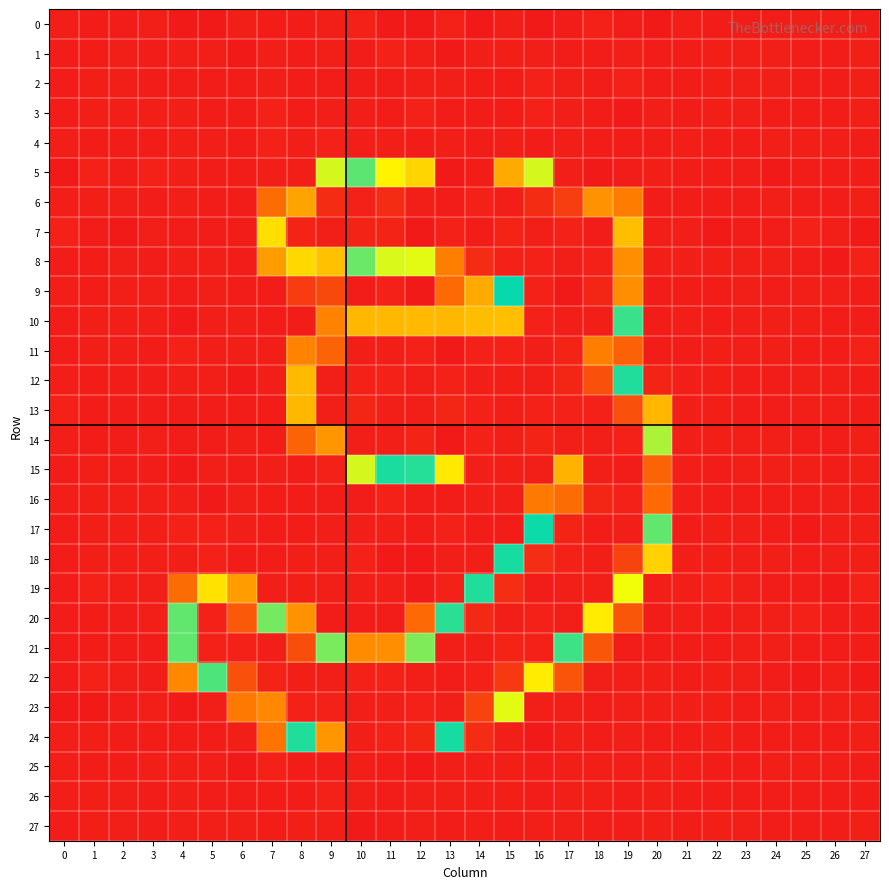

Reading right to left, extract all data points from this chart.

0: 27=-0.5	26=0.2	25=0.4	24=-0.1	23=-0.1	22=-0.4	21=0.1	20=-1.2	19=-0.0	18=1.1	17=-0.6	16=-1.1	15=0.1	14=-1.0	13=1.4	12=-1.4	11=-1.7	10=1.9	9=0.3	8=-0.2	7=-0.5	6=0.6	5=-1.2	4=-1.1	3=0.1	2=-0.2	1=-0.0	0=0.3
1: 27=0.2	26=-0.1	25=-0.1	24=0.1	23=0.0	22=0.2	21=-0.0	20=-0.1	19=0.8	18=-0.6	17=-0.2	16=0.1	15=0.4	14=0.3	13=-1.6	12=0.2	11=1.3	10=-0.5	9=0.1	8=-0.2	7=0.4	6=-1.1	5=0.2	4=0.5	3=-0.0	2=0.1	1=-0.0	0=-0.1
2: 27=0.2	26=-0.1	25=-0.2	24=0.0	23=0.0	22=0.2	21=-0.1	20=-0.2	19=1.0	18=-0.4	17=0.1	16=1.8	15=-0.3	14=-0.2	13=0.0	12=0.8	11=-0.2	10=-0.7	9=-0.4	8=-0.1	7=0.3	6=-0.3	5=-0.7	4=-0.3	3=0.0	2=0.1	1=0.1	0=-0.1
3: 27=0.2	26=-0.1	25=-0.2	24=0.0	23=0.0	22=0.2	21=-0.1	20=0.8	19=-1.0	18=-0.7	17=0.4	16=1.1	15=-0.3	14=-0.6	13=-0.1	12=1.2	11=-0.5	10=0.1	9=0.5	8=-0.7	7=1.4	6=-0.5	5=-0.4	4=0.1	3=0.0	2=0.1	1=0.1	0=-0.2
4: 27=-0.1	26=0.0	25=0.2	24=0.0	23=-0.0	22=-0.1	21=0.1	20=-1.0	19=-0.2	18=-0.1	17=0.0	16=-0.3	15=0.3	14=-0.0	13=0.3	12=-0.3	11=0.5	10=0.3	9=1.1	8=0.2	7=1.0	6=-0.4	5=0.6	4=0.4	3=-0.0	2=-0.1	1=-0.1	0=0.1
5: 27=-0.8	26=-0.9	25=-0.6	24=-1.7	23=-0.4	22=-0.0	21=-0.5	20=0.3	19=-1.0	18=-1.0	17=0.6	16=83.4	15=203.0	14=253.0	13=254.9	12=189.8	11=71.3	10=108.4	9=83.5	8=0.4	7=0.1	6=-0.4	5=-0.1	4=0.5	3=1.2	2=-0.9	1=1.8	0=-1.0
6: 27=0.7	26=-0.2	25=-0.9	24=0.3	23=-0.2	22=-0.5	21=-0.3	20=-0.9	19=35.3	18=210.6	17=240.9	16=247.4	15=252.2	14=251.4	13=253.2	12=252.1	11=247.9	10=251.2	9=247.6	8=205.5	7=29.7	6=-0.9	5=-0.3	4=0.5	3=-0.2	2=0.4	1=0.5	0=0.3
7: 27=-1.4	26=0.3	25=1.4	24=-0.5	23=-0.6	22=-1.5	21=0.9	20=0.5	19=197.4	18=253.6	17=251.0	16=252.7	15=250.8	14=253.0	13=251.6	12=254.2	11=250.9	10=251.0	9=252.2	8=250.9	7=66.1	6=-0.8	5=-0.0	4=-0.8	3=0.4	2=-1.1	1=-0.6	0=1.2
8: 27=1.7	26=-1.1	25=-0.6	24=0.2	23=0.6	22=1.0	21=0.2	20=0.1	19=211.7	18=251.1	17=252.4	16=251.6	15=251.9	14=247.5	13=216.6	12=172.7	11=170.6	10=104.6	9=196.1	8=188.8	7=45.4	6=-0.1	5=0.0	4=0.3	3=-0.6	2=0.8	1=-0.2	0=-0.3
9: 27=-0.4	26=0.4	25=0.2	24=-0.2	23=0.5	22=-0.0	21=-0.2	20=-0.2	19=211.2	18=249.7	17=254.7	16=251.1	15=127.9	14=49.6	13=29.1	12=-1.2	11=1.7	10=-0.9	9=16.9	8=11.9	7=-0.2	6=-0.5	5=0.2	4=-1.0	3=0.5	2=0.1	1=-0.1	0=0.1
10: 27=-0.3	26=-0.1	25=1.0	24=0.0	23=0.7	22=-0.9	21=0.4	20=-0.2	19=114.5	18=252.1	17=252.5	16=252.0	15=197.0	14=55.5	13=53.5	12=55.0	11=54.1	10=53.4	9=38.2	8=-0.4	7=-0.4	6=0.4	5=0.2	4=-1.5	3=0.3	2=0.2	1=0.6	0=-0.1
11: 27=1.1	26=-0.1	25=-0.6	24=0.4	23=0.3	22=0.4	21=-0.6	20=-0.6	19=26.0	18=216.0	17=250.5	16=252.8	15=251.8	14=251.4	13=254.4	12=251.0	11=252.3	10=252.1	9=226.4	8=37.3	7=0.3	6=0.2	5=1.0	4=1.1	3=-0.3	2=0.5	1=0.2	0=-0.3
12: 27=-0.3	26=0.1	25=0.3	24=-0.8	23=-0.1	22=0.1	21=0.1	20=2.3	19=133.1	18=233.2	17=249.9	16=252.4	15=252.2	14=252.6	13=251.8	12=252.5	11=251.1	10=251.3	9=252.2	8=54.5	7=0.3	6=-1.0	5=0.2	4=0.2	3=-0.2	2=-0.1	1=0.0	0=0.7
13: 27=-0.7	26=0.1	25=0.5	24=-0.9	23=-0.1	22=0.1	21=0.5	20=54.2	19=233.0	18=251.4	17=252.0	16=252.0	15=252.7	14=251.8	13=249.5	12=252.8	11=252.5	10=249.9	9=252.2	8=54.0	7=-0.1	6=-0.3	5=-0.1	4=-0.6	3=-0.2	2=-0.5	1=-0.4	0=1.0
14: 27=0.4	26=-0.1	25=-0.4	24=0.8	23=0.4	22=0.1	21=0.3	20=161.0	19=251.4	18=252.9	17=252.5	16=250.7	15=252.4	14=251.6	13=254.3	12=250.5	11=252.2	10=252.4	9=209.0	8=26.5	7=-0.1	6=0.8	5=-0.2	4=-0.6	3=0.1	2=-0.7	1=-0.9	0=0.2
15: 27=0.8	26=-0.8	25=0.9	24=0.8	23=0.6	22=-0.3	21=0.1	20=226.4	19=253.1	18=252.7	17=200.0	16=0.5	15=0.5	14=0.5	13=69.2	12=133.6	11=132.5	10=84.1	9=1.0	8=-0.6	7=0.5	6=-0.6	5=0.3	4=-1.2	3=-0.1	2=-0.2	1=0.3	0=-0.2
16: 27=-0.4	26=0.2	25=-0.4	24=-0.5	23=-0.1	22=-0.7	21=0.2	20=224.0	19=251.5	18=249.5	17=223.2	16=34.4	15=0.8	14=0.2	13=-0.1	12=-0.4	11=1.0	10=-0.0	9=-0.6	8=-0.6	7=-0.2	6=0.0	5=-1.5	4=0.9	3=0.2	2=0.6	1=0.6	0=1.0
17: 27=0.3	26=0.4	25=-1.2	24=-0.5	23=0.1	22=1.0	21=-0.9	20=106.8	19=252.1	18=253.2	17=250.1	16=129.2	15=-0.6	14=-0.3	13=1.2	12=-0.7	11=0.3	10=0.5	9=0.5	8=-0.5	7=-0.8	6=0.2	5=1.1	4=1.7	3=0.4	2=0.8	1=0.4	0=-0.1
18: 27=0.1	26=0.0	25=-0.3	24=0.2	23=0.8	22=0.2	21=0.0	20=62.2	19=238.5	18=252.9	17=251.3	16=246.0	15=121.7	14=0.6	13=0.2	12=-1.2	11=-1.2	10=1.8	9=0.6	8=0.0	7=-0.4	6=-0.5	5=1.5	4=0.2	3=0.5	2=0.3	1=0.1	0=-0.3
19: 27=1.1	26=-1.4	25=-0.5	24=-0.9	23=0.1	22=1.2	21=0.8	20=0.4	19=175.5	18=252.7	17=252.4	16=253.6	15=246.9	14=120.0	13=1.4	12=-1.2	11=0.7	10=0.8	9=0.3	8=0.4	7=0.1	6=45.8	5=66.3	4=29.9	3=0.4	2=0.3	1=1.3	0=-0.9
20: 27=-0.1	26=-0.2	25=1.3	24=0.4	23=0.4	22=-0.6	21=0.3	20=-0.1	19=21.5	18=183.1	17=252.1	16=251.6	15=252.3	14=248.1	13=117.6	12=29.0	11=-0.3	10=-0.9	9=-0.1	8=42.6	7=150.6	6=230.7	5=251.1	4=106.6	3=0.3	2=-0.7	1=-0.3	0=-0.4
21: 27=-0.4	26=-0.5	25=-0.3	24=0.1	23=0.9	22=-0.0	21=-0.1	20=-0.3	19=-0.3	18=21.2	17=113.8	16=251.9	15=251.0	14=252.3	13=252.4	12=151.7	11=41.6	10=41.2	9=151.4	8=234.5	7=252.7	6=251.2	5=251.4	4=106.5	3=-0.2	2=-0.1	1=-0.2	0=-0.4
22: 27=-1.1	26=0.9	25=-1.5	24=-0.5	23=0.7	22=0.6	21=-0.5	20=0.0	19=0.1	18=0.5	17=21.1	16=183.1	15=242.2	14=251.7	13=253.4	12=252.2	11=251.8	10=251.3	9=252.6	8=252.3	7=250.8	6=233.3	5=141.7	4=39.5	3=-0.0	2=0.5	1=1.8	0=-0.1
23: 27=0.5	26=0.4	25=-0.1	24=0.4	23=-0.3	22=0.5	21=0.1	20=0.1	19=0.5	18=-0.5	17=0.9	16=0.8	15=80.9	14=238.5	13=252.9	12=251.3	11=252.4	10=252.2	9=251.7	8=251.2	7=213.7	6=34.7	5=0.4	4=-1.0	3=0.8	2=-0.3	1=-1.0	0=-1.3
24: 27=0.2	26=-0.3	25=0.0	24=-0.5	23=-0.2	22=0.9	21=-0.0	20=-0.1	19=0.0	18=-0.6	17=0.3	16=-1.4	15=0.5	14=5.5	13=121.6	12=249.7	11=251.5	10=252.2	9=209.3	8=119.7	7=32.1	6=0.4	5=-0.7	4=-0.3	3=-0.7	2=0.0	1=0.3	0=0.3
25: 27=-0.1	26=0.1	25=0.3	24=0.1	23=-0.0	22=-0.2	21=0.1	20=0.2	19=0.1	18=0.0	17=0.3	16=-0.3	15=0.3	14=0.3	13=0.5	12=-1.0	11=-0.5	10=0.3	9=-0.1	8=-0.3	7=1.8	6=-1.1	5=0.8	4=0.7	3=0.0	2=-0.1	1=-0.2	0=0.1
26: 27=-0.0	26=0.0	25=-0.0	24=-0.1	23=-0.0	22=0.0	21=-0.0	20=0.6	19=-0.2	18=0.5	17=0.8	16=-0.6	15=0.1	14=0.8	13=0.3	12=0.0	11=-0.6	10=0.4	9=1.4	8=-0.2	7=-0.2	6=-0.1	5=-0.1	4=0.1	3=0.0	2=0.0	1=0.0	0=0.0
27: 27=0.2	26=-0.1	25=-0.3	24=-0.0	23=0.0	22=0.2	21=-0.1	20=0.4	19=-0.1	18=-0.5	17=0.4	16=0.6	15=-0.1	14=0.4	13=-0.4	12=0.8	11=-0.2	10=-1.1	9=0.8	8=0.5	7=-0.2	6=0.0	5=0.2	4=0.3	3=-0.0	2=0.1	1=0.1	0=-0.1